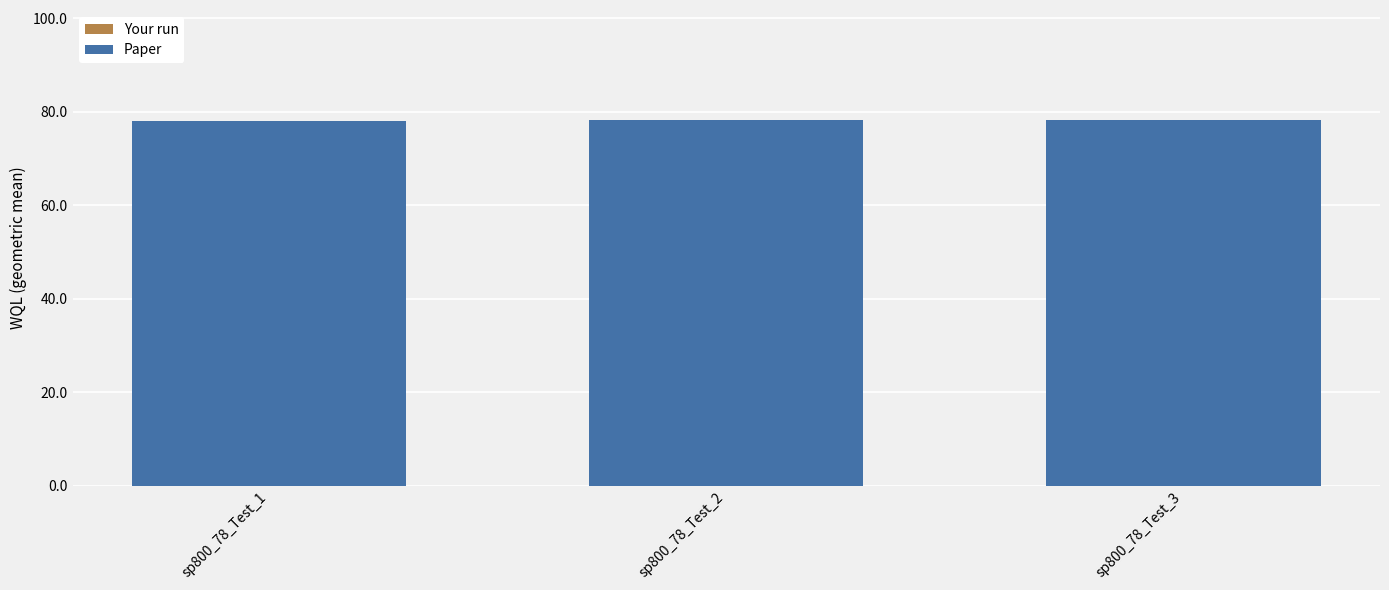

Which series changed the most between sp800_78_Test_2 and sp800_78_Test_3?

Your run